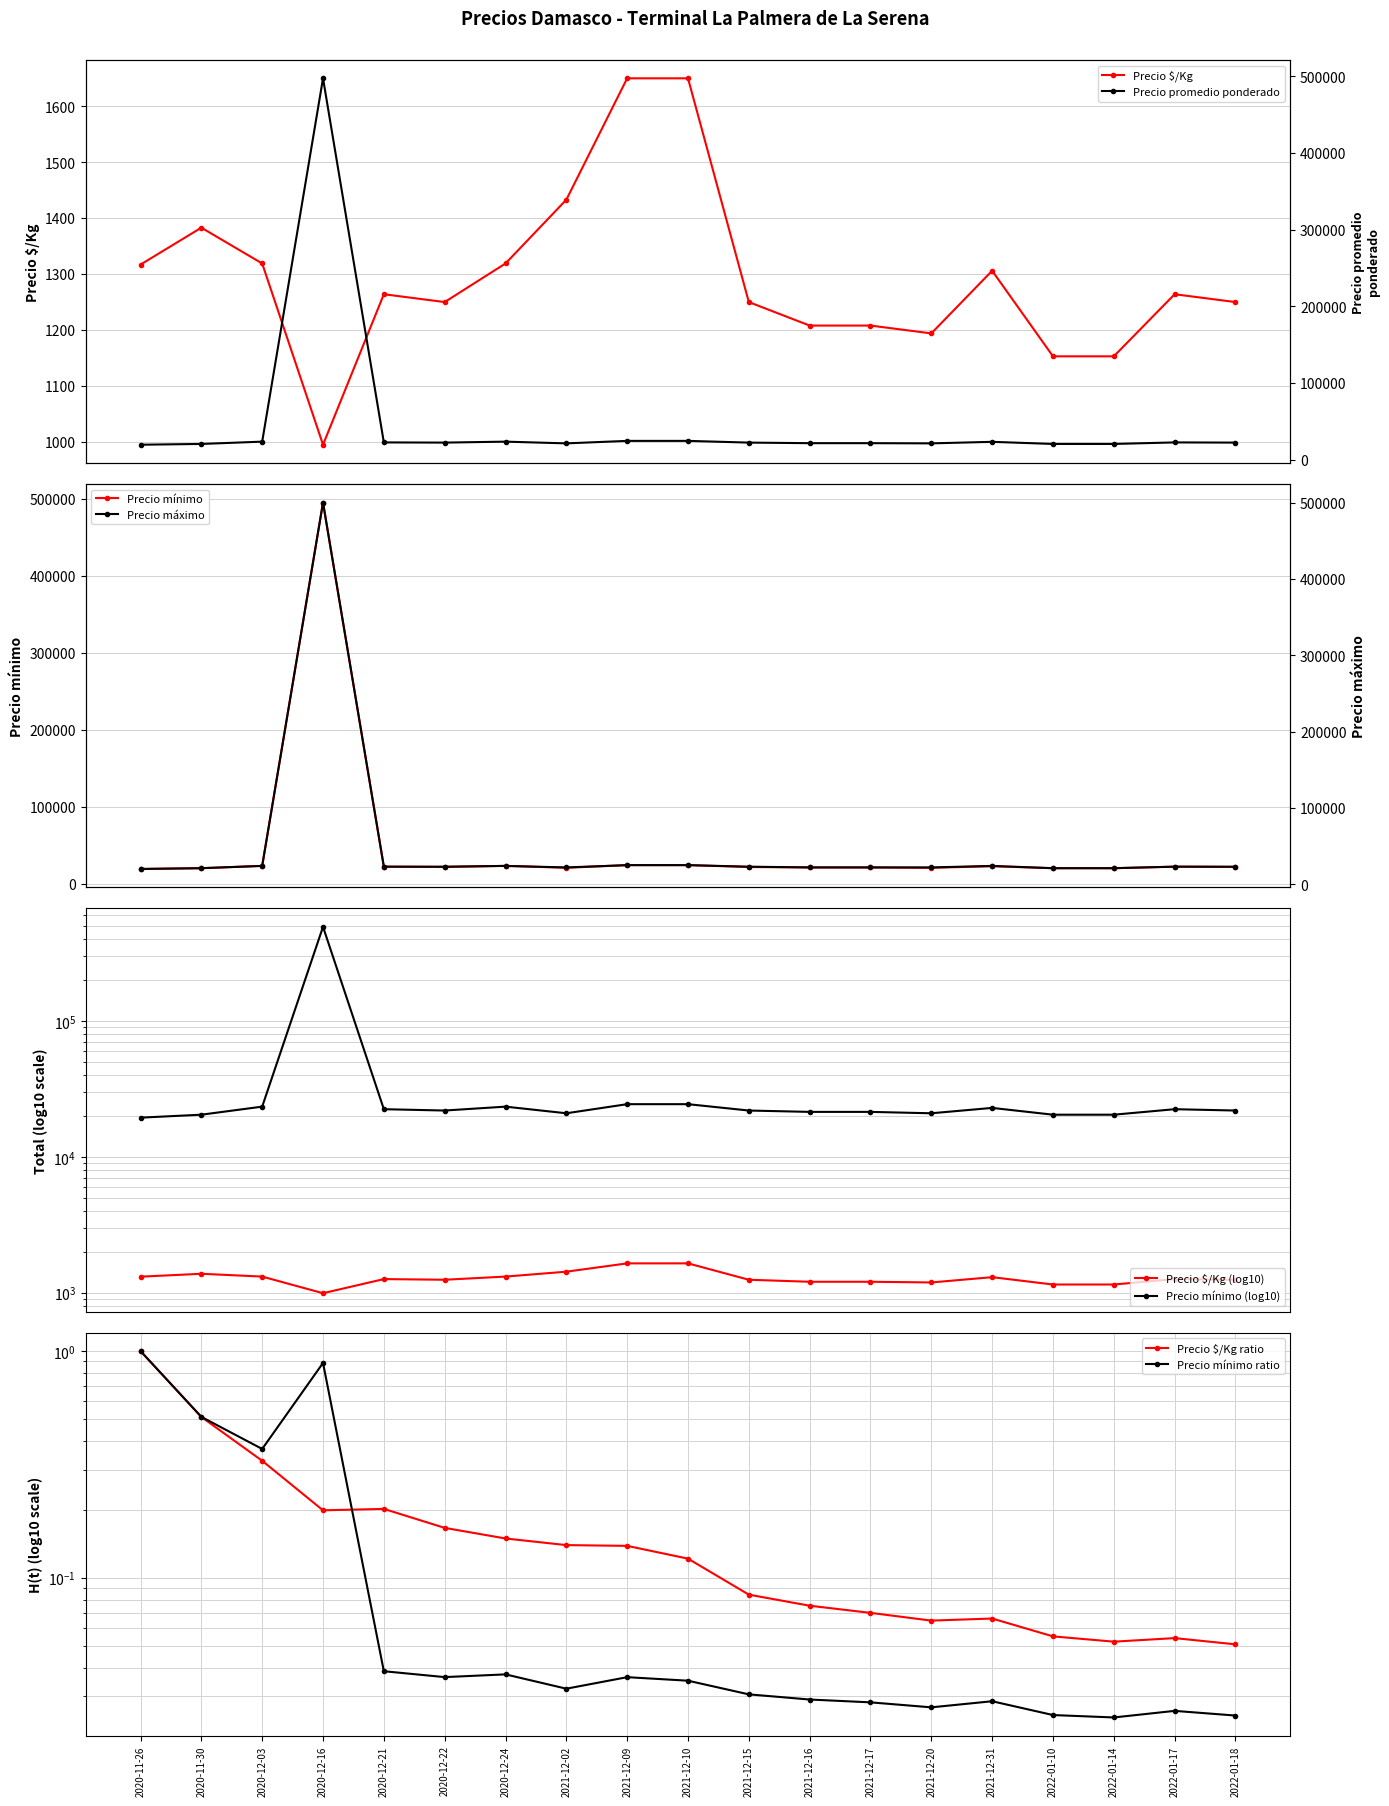

True or false: Precio promedio ponderado and Precio mínimo intersect in this chart.

False